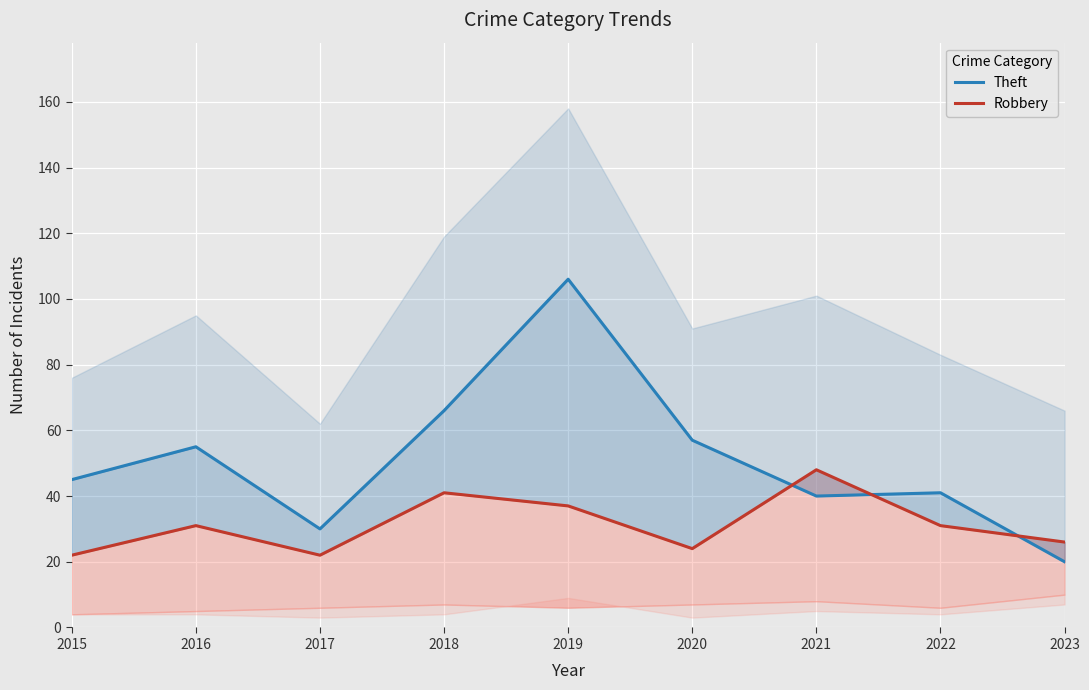

Where is Robbery nearest to the value 35?

2019